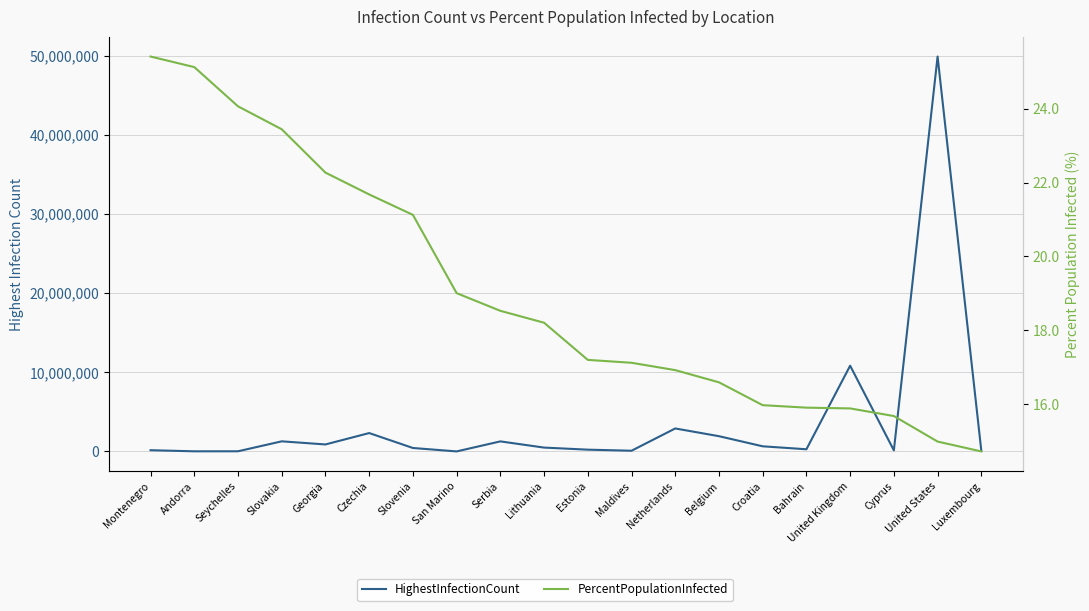

What is the label of the 16th point from the right?

Georgia